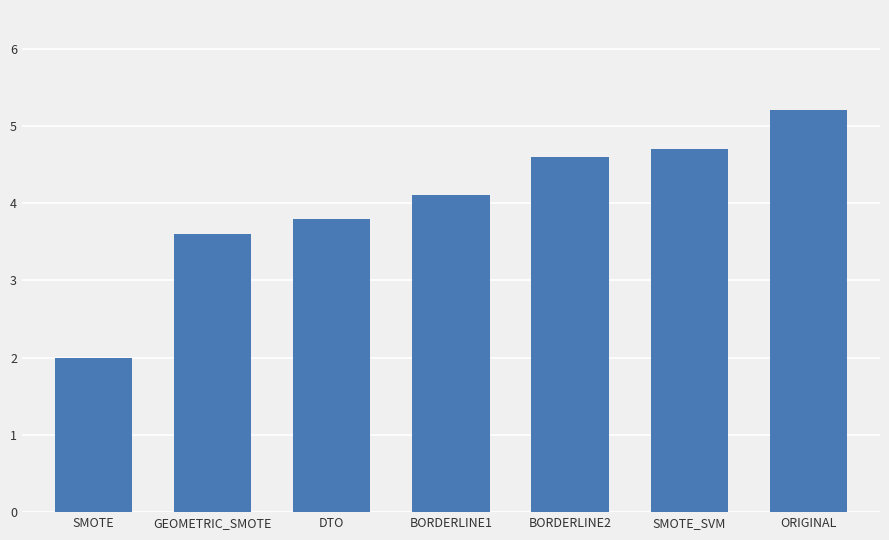

What value does the data have at BORDERLINE2?

4.6